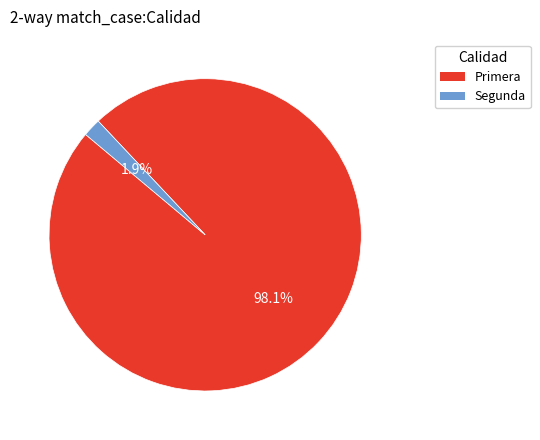

Which category has the biggest portion of the pie?

Primera